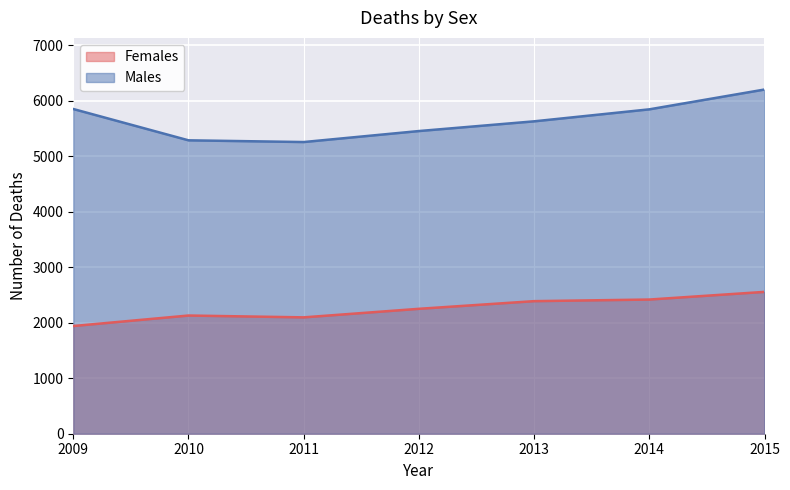

What is the total value across all series at 2009?

7789